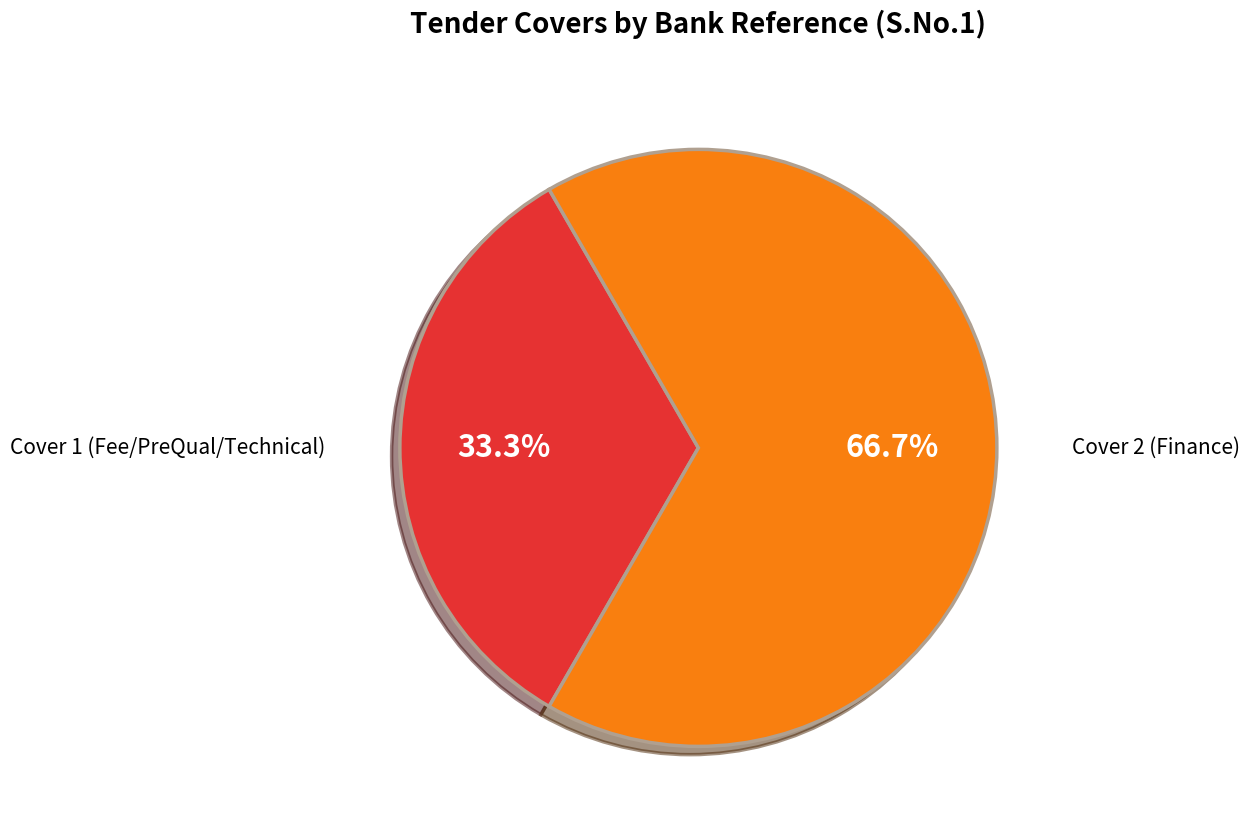

How many slices are in this pie chart?

2